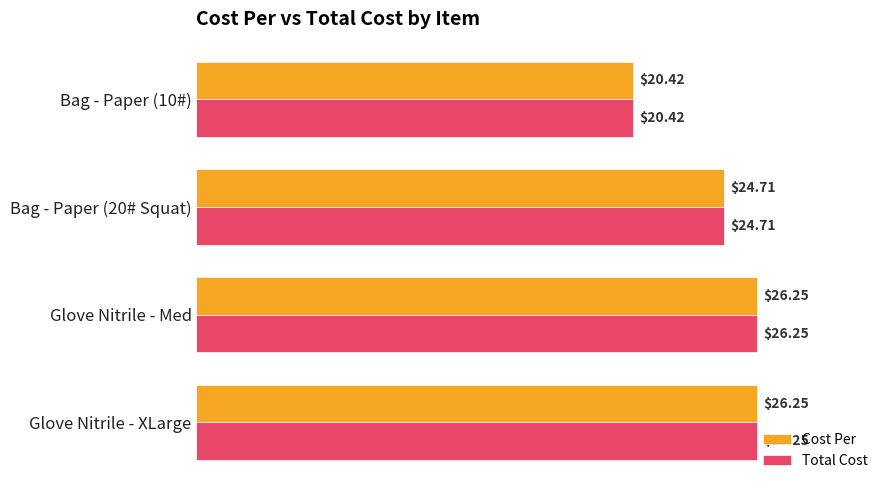

How many categories are shown in the chart?

4